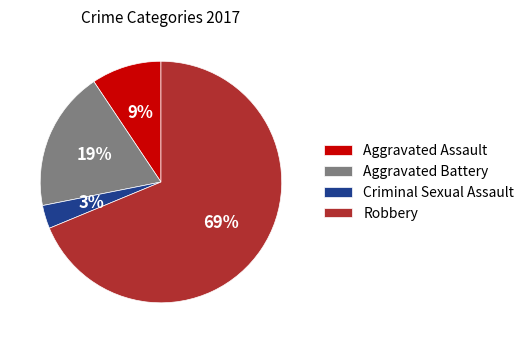

How many slices are in this pie chart?

4